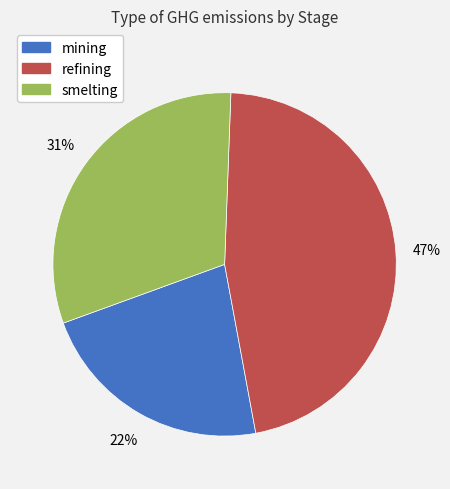

What is the ratio of the value at refining to the value at mining?

2.1